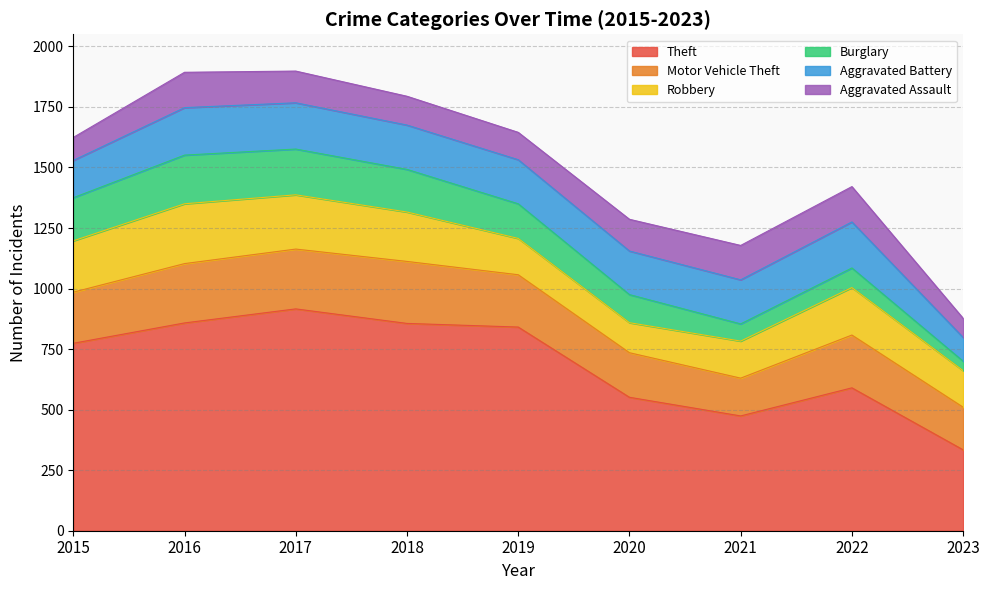

Which series has the largest total across all categories?

Theft